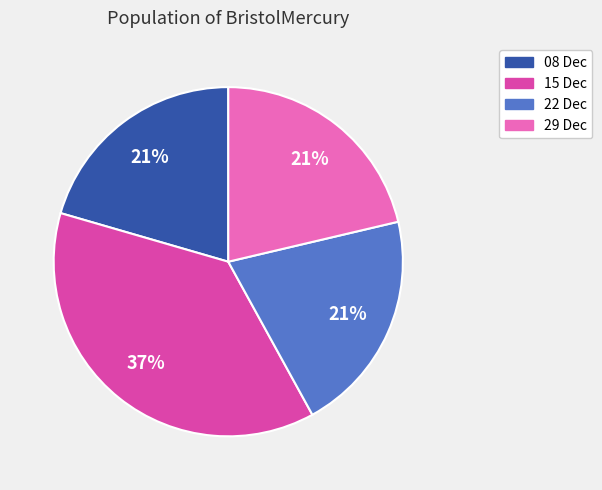

To the nearest percent, what is the average slice percentage?

25%